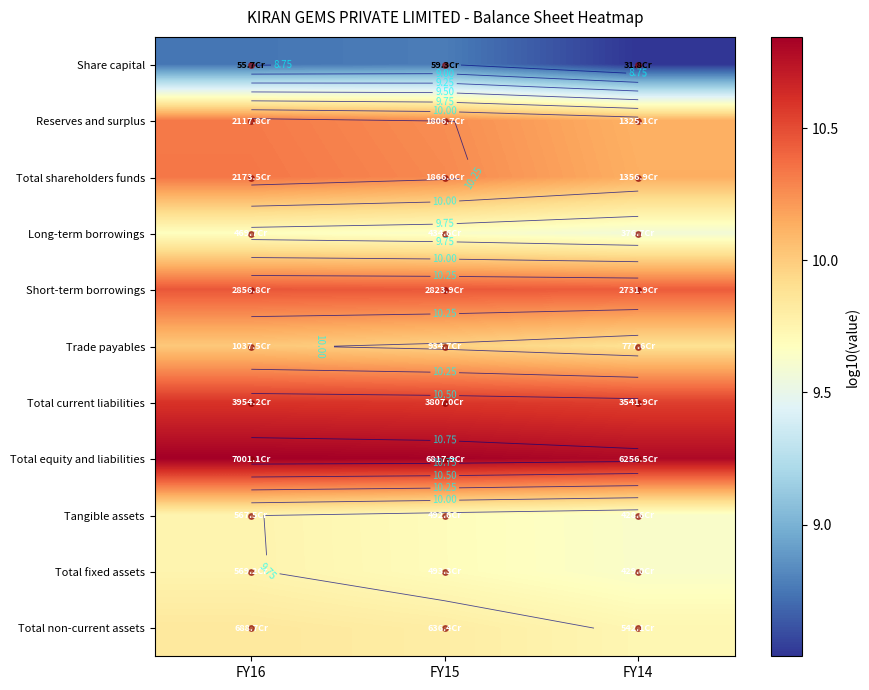

Count the Total shareholders funds values in the range 10 to 11.

3